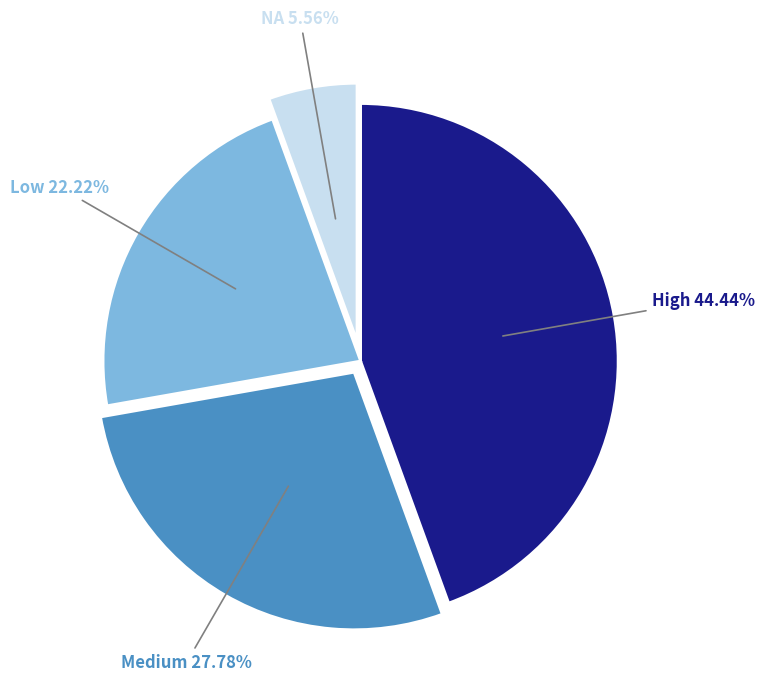

How many slices are in this pie chart?

4